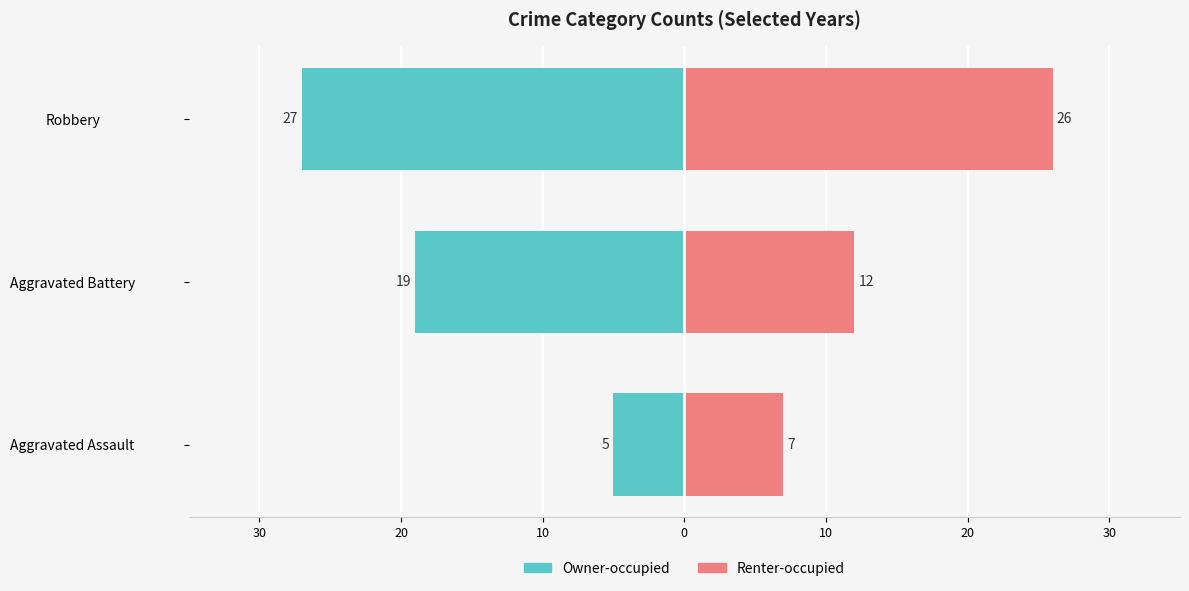

What is the average value of the Renter-occupied series?

15